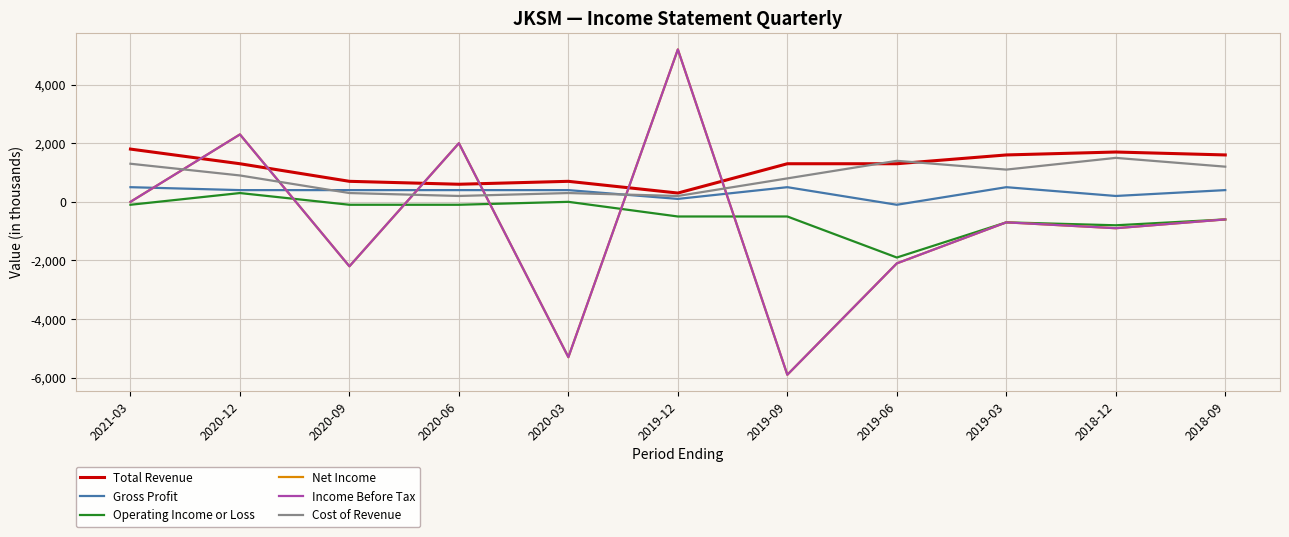

Is this an area chart (filled region under the line)?

No